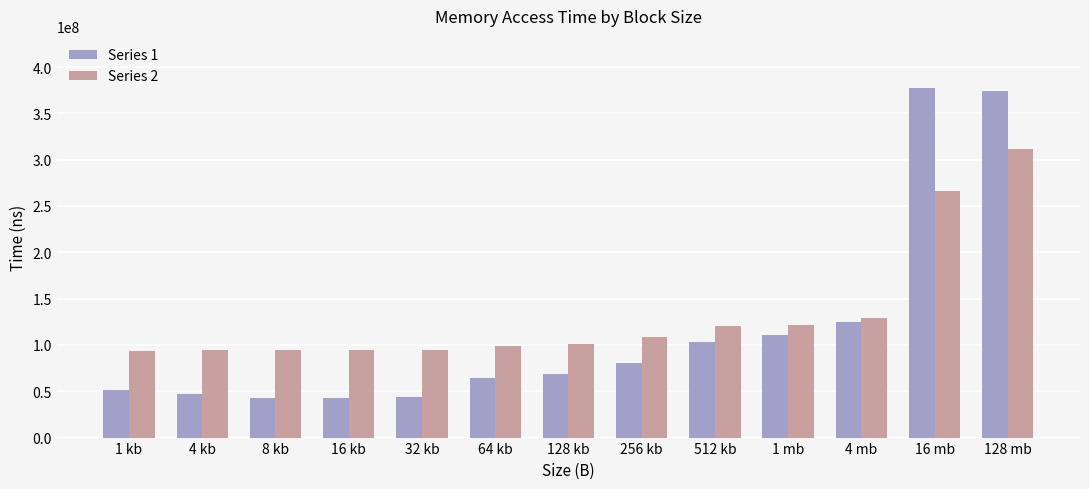

At how many categories does at least one series exceed 337324301?

2